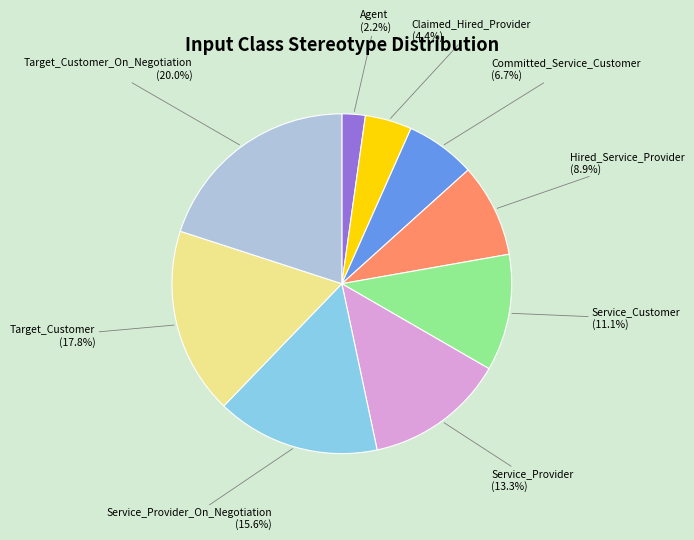

Does Committed_Service_Customer represent more than half of the total?

No